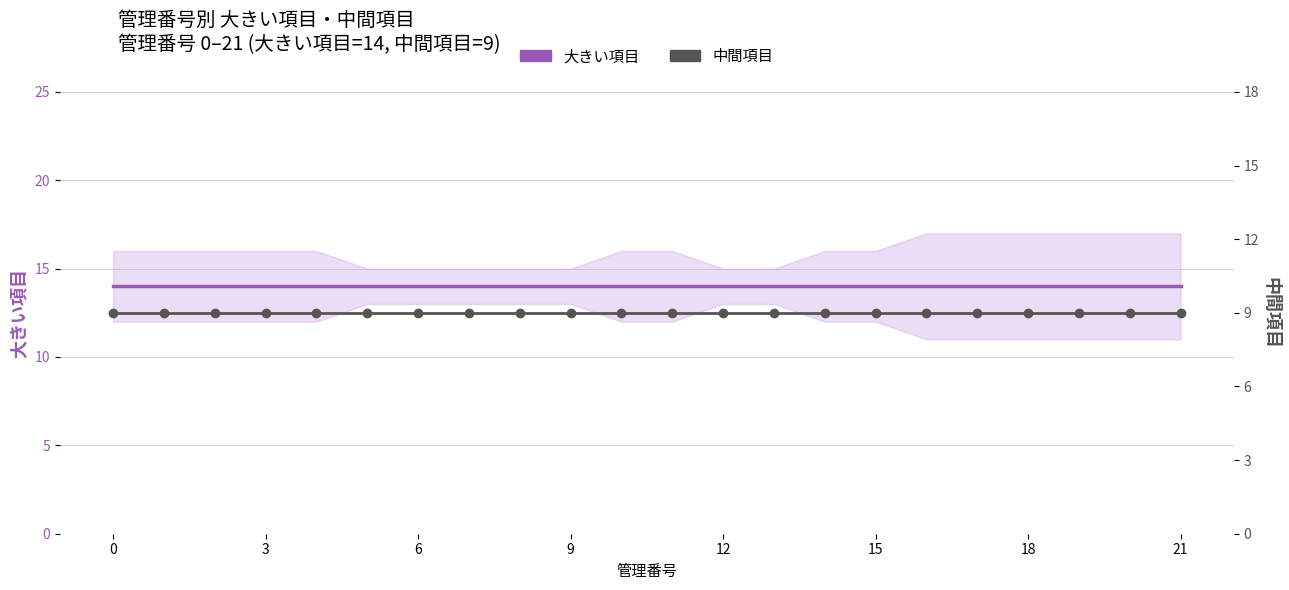

Rank the series at 6 from lowest to highest value.

中間項目, 大きい項目